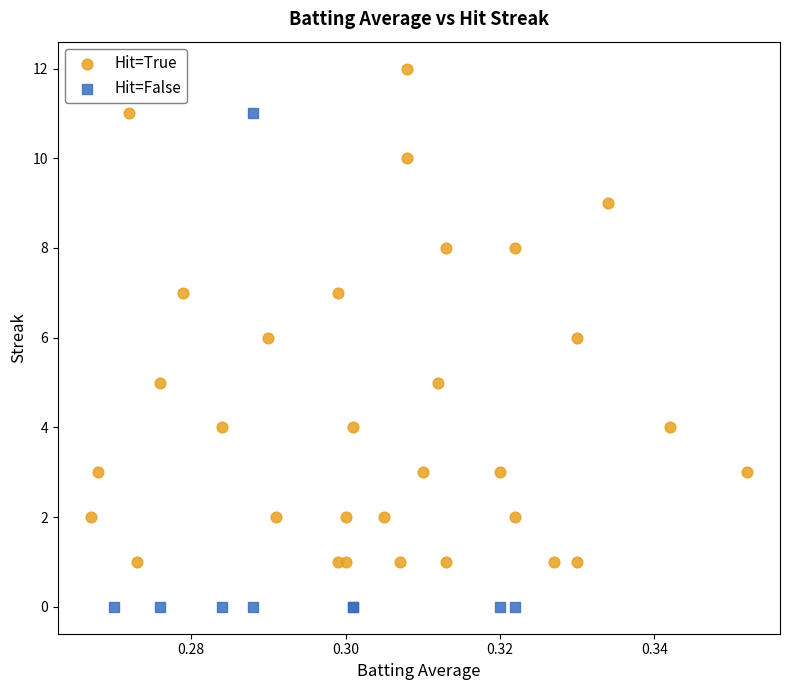

Which series contains the highest Y value?

Hit=True